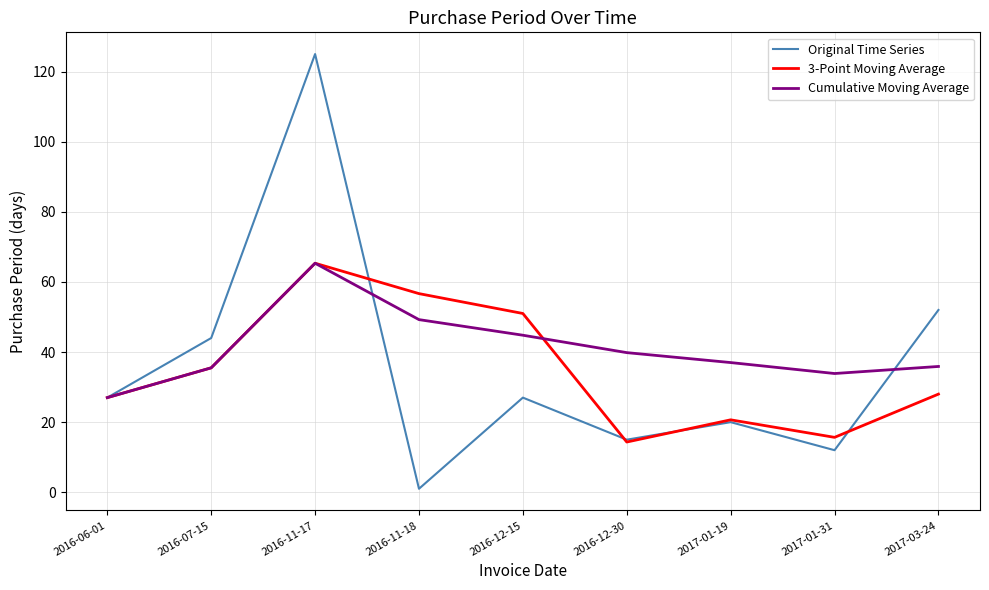

At which label does 3-Point Moving Average reach its peak?

2016-11-17